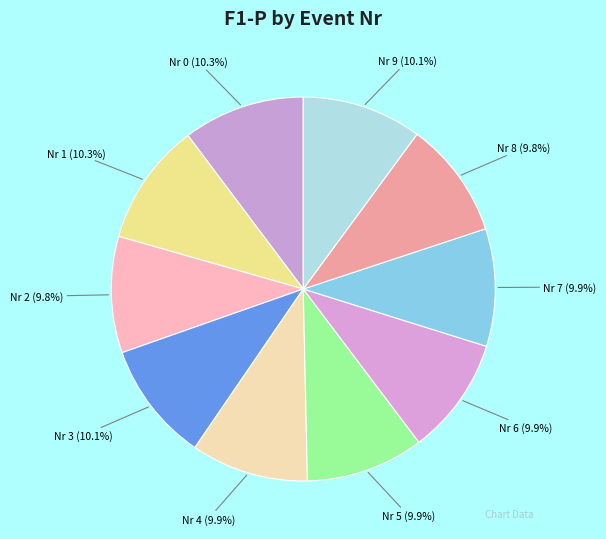

Is Nr 1 the majority of the pie?

No